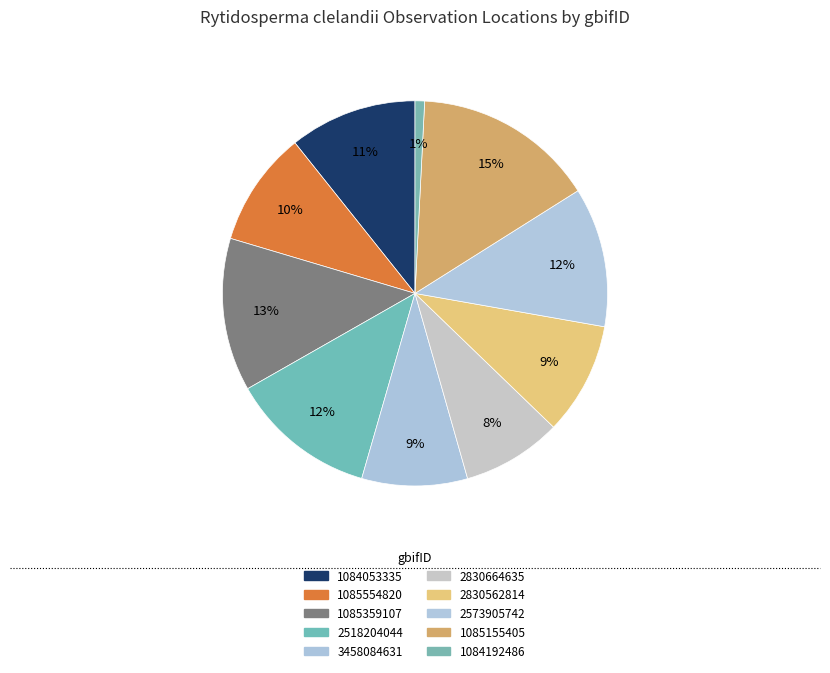

How many slices are in this pie chart?

10